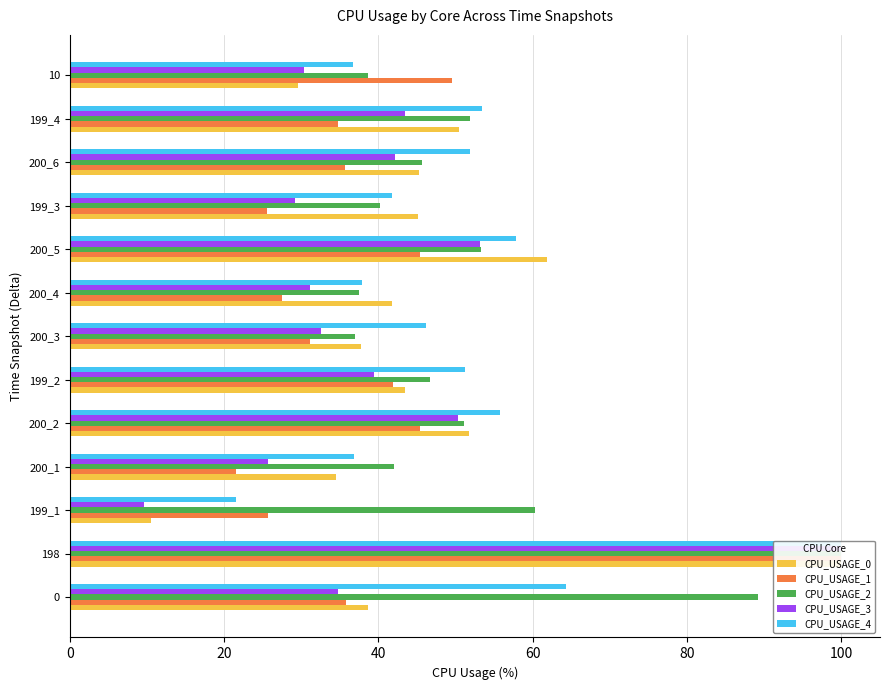

Reading right to left, extract all data points from this chart.

CPU_USAGE_0: 29.5	50.4	45.3	45.1	61.9	41.7	37.8	43.4	51.7	34.5	10.5	100.0	38.6
CPU_USAGE_1: 49.6	34.7	35.6	25.6	45.4	27.5	31.1	41.9	45.4	21.6	25.7	100.0	35.9
CPU_USAGE_2: 38.7	51.9	45.6	40.3	53.3	37.5	37.0	46.7	51.1	42.0	60.3	100.0	89.2
CPU_USAGE_3: 30.4	43.4	42.1	29.2	53.2	31.1	32.6	39.5	50.3	25.7	9.6	100.0	34.8
CPU_USAGE_4: 36.7	53.4	51.8	41.8	57.9	37.9	46.2	51.3	55.8	36.8	21.5	100.0	64.4